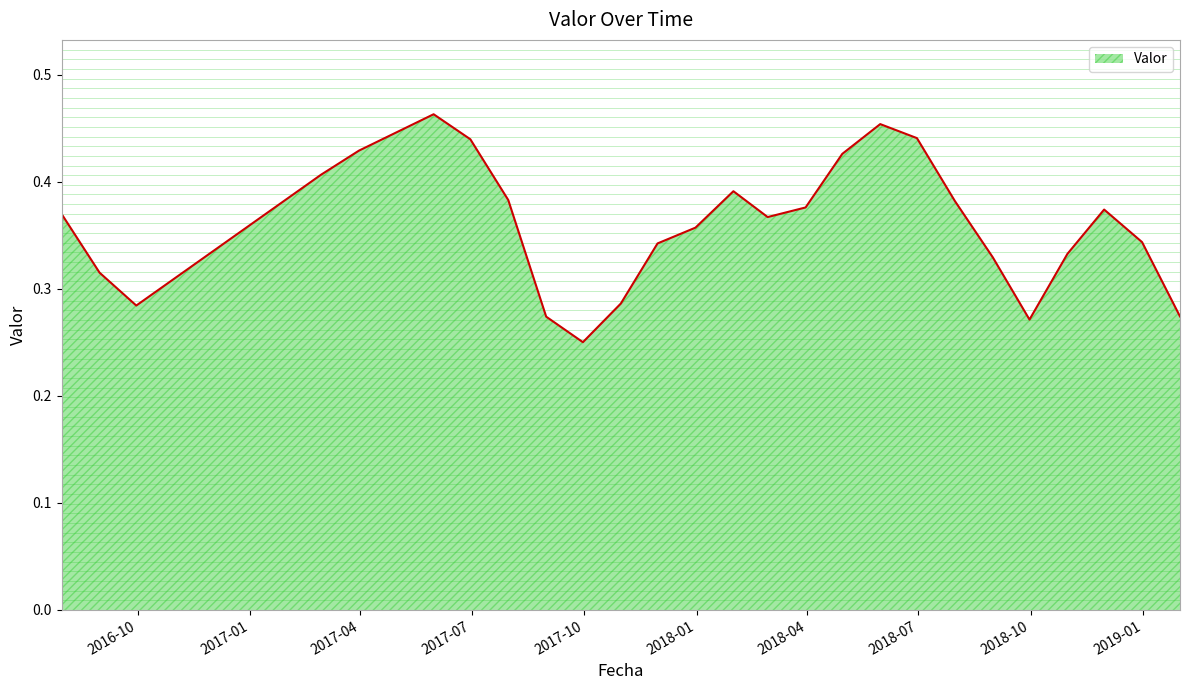

Rank the categories by value from lowest to highest.

2017-09-30, 2018-09-30, 2017-08-31, 2019-01-31, 2016-09-30, 2017-10-31, 2016-08-31, 2018-08-31, 2018-10-31, 2017-11-30, 2018-12-31, 2017-12-31, 2018-02-28, 2016-07-31, 2018-11-30, 2018-03-31, 2018-07-31, 2017-07-31, 2018-01-31, 2017-02-28, 2018-04-30, 2017-03-31, 2017-06-30, 2018-06-30, 2018-05-31, 2017-05-31